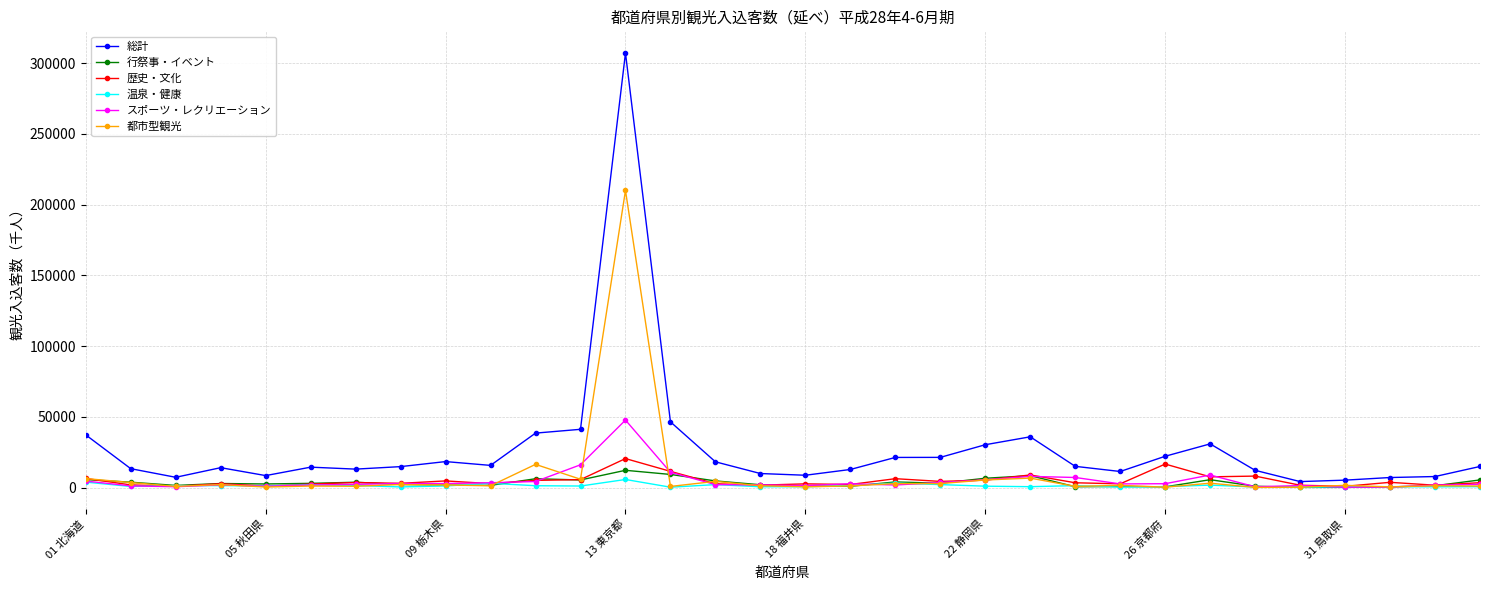

Which series has the widest spread of values?

総計